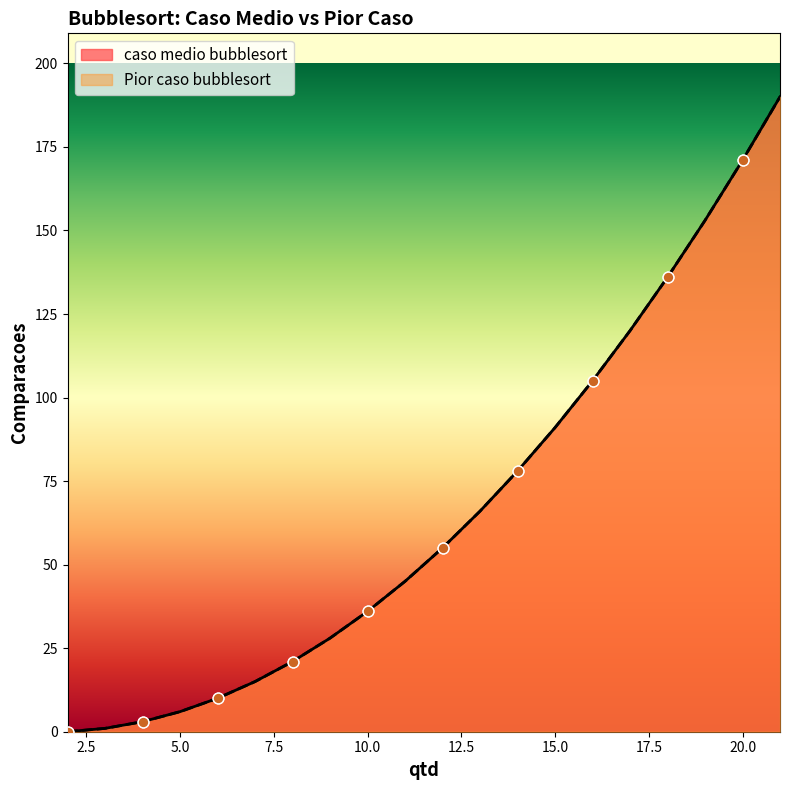

Which series contains the lowest Y value?

caso medio bubblesort